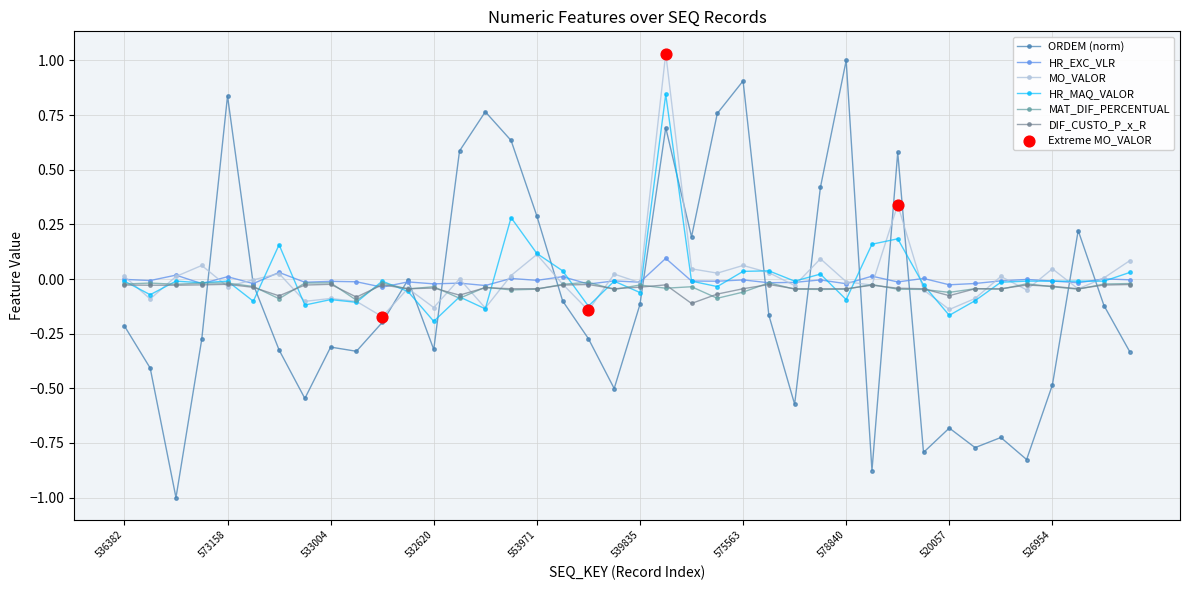

At how many categories does at least one series exceed 0?

26